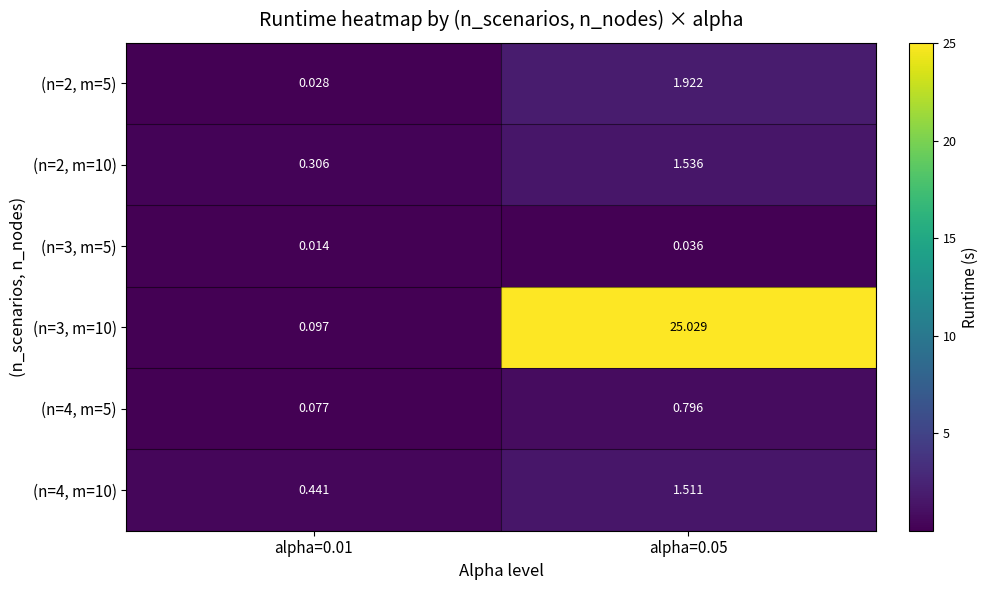

Which series has the widest spread of values?

(n=3, m=10)